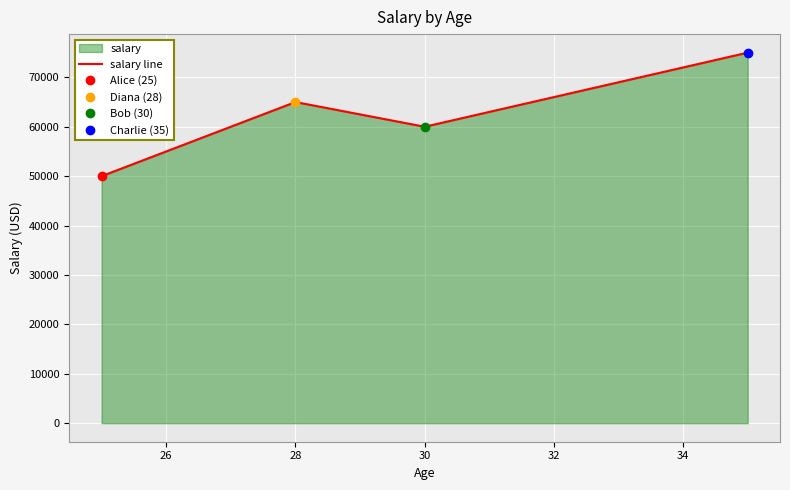

In salary line, how many points are higher than both neighbors (excluding endpoints)?

1